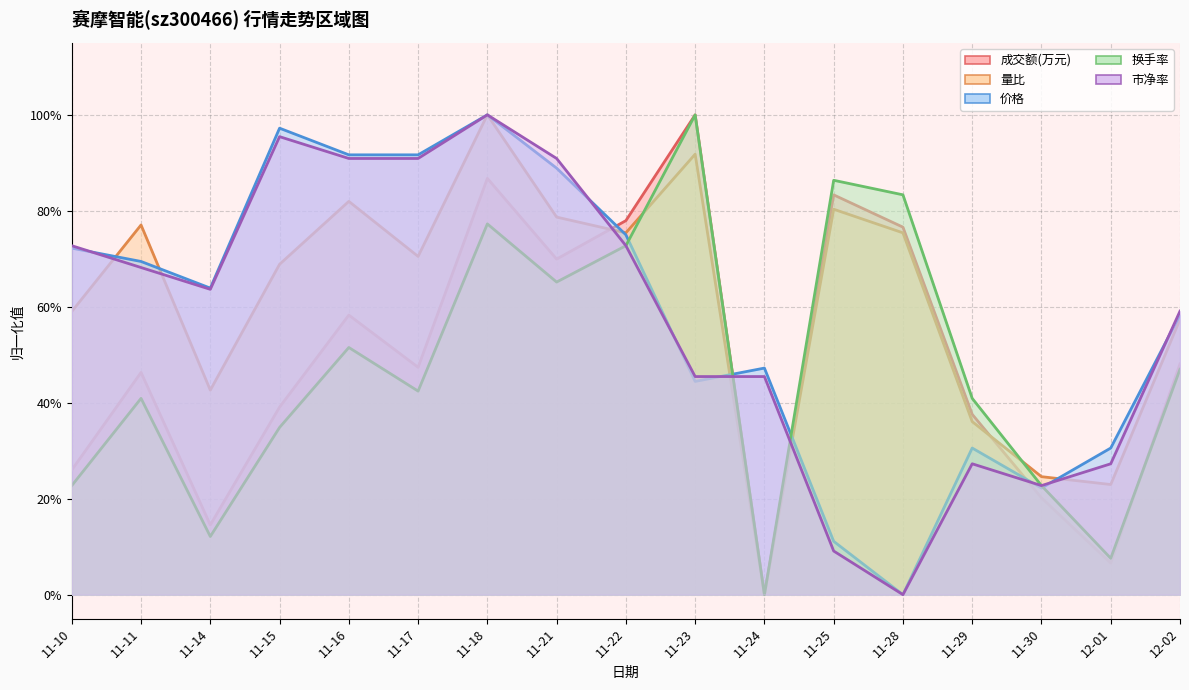

Where is 市净率 nearest to the value 0?

11-28